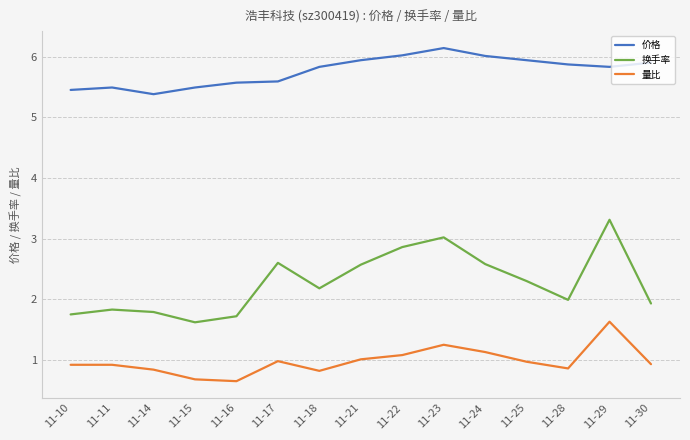

Is the value of 价格 at 11-24 greater than the value of 量比 at 11-28?

Yes